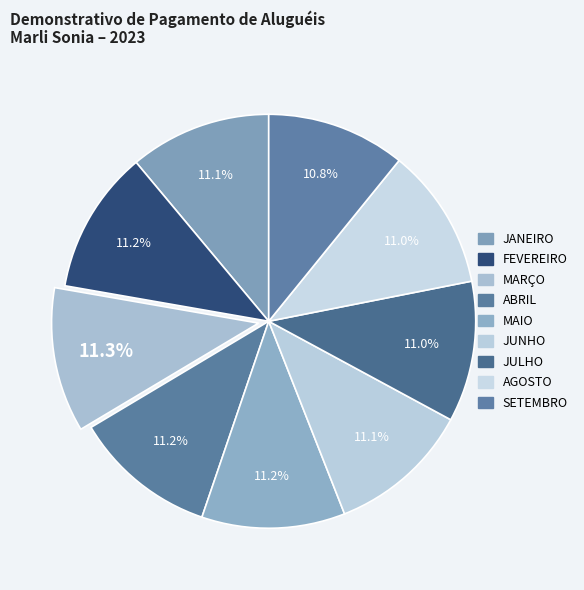

Which slice is the largest?

MARÇO